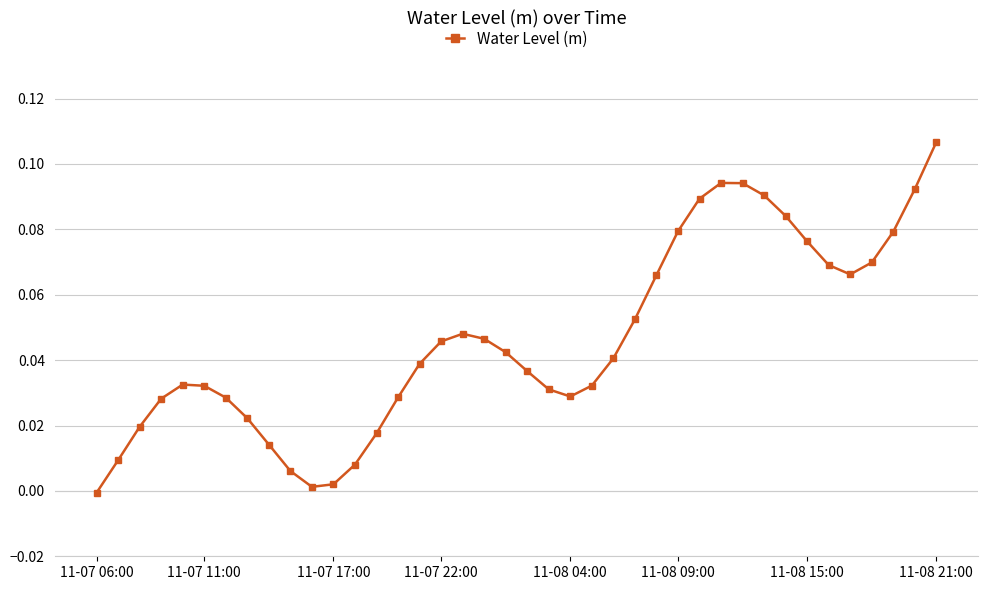

How many lines are shown in the chart?

1